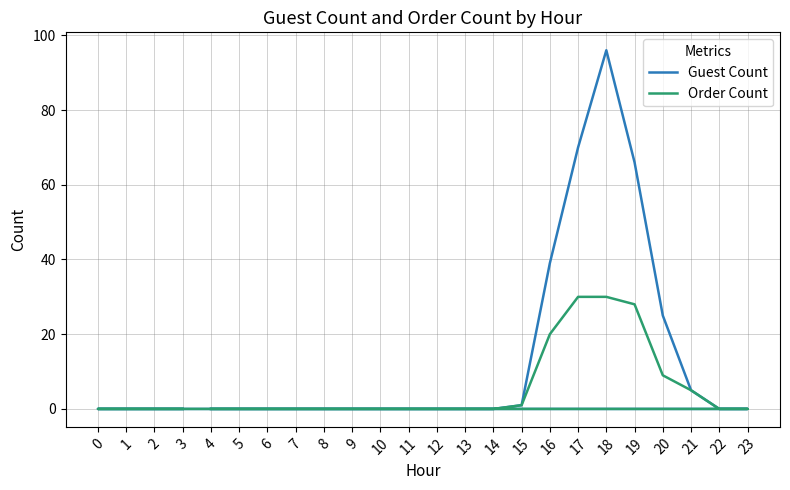

Reading right to left, transcribe all the data shown in this chart.

Guest Count: 0	0	0	0	0	0	5	25	66	96	70	39	1	0	0	0	0	0	0	0	0	0	0	0
Order Count: 0	0	0	0	0	0	5	9	28	30	30	20	1	0	0	0	0	0	0	0	0	0	0	0